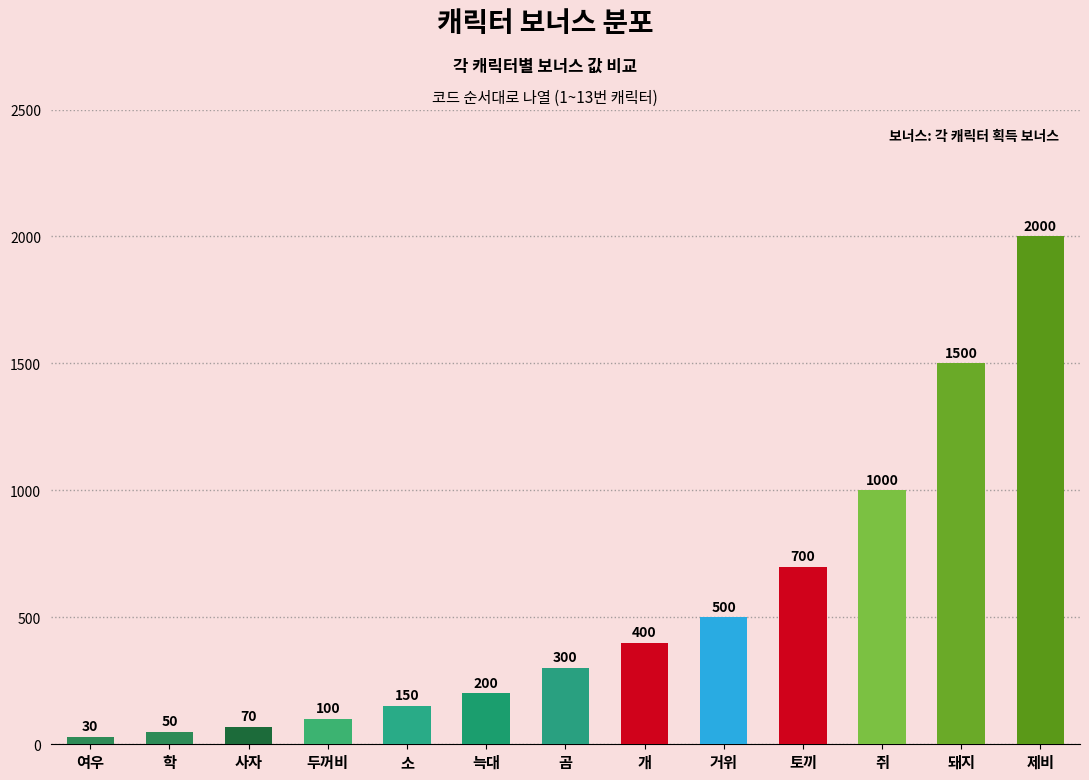

What is the value of the 3rd bar from the left?

70